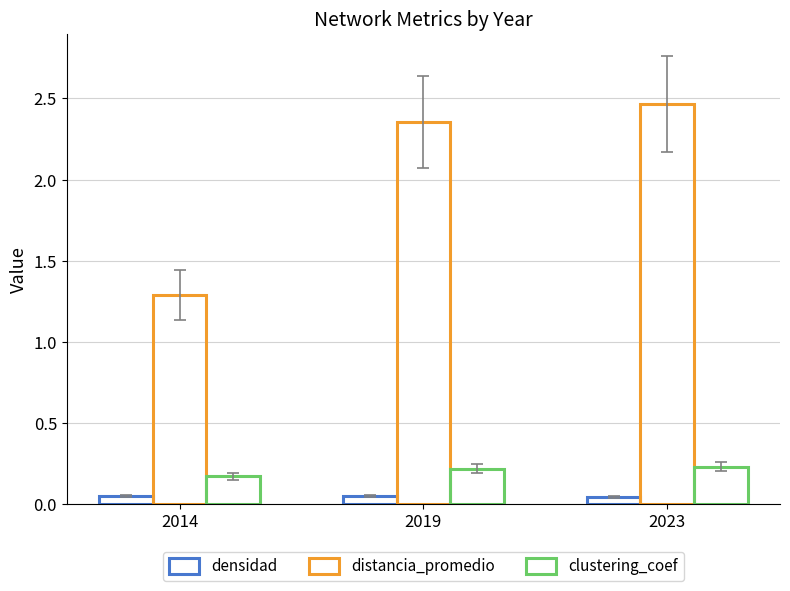

How many groups of bars are there?

3